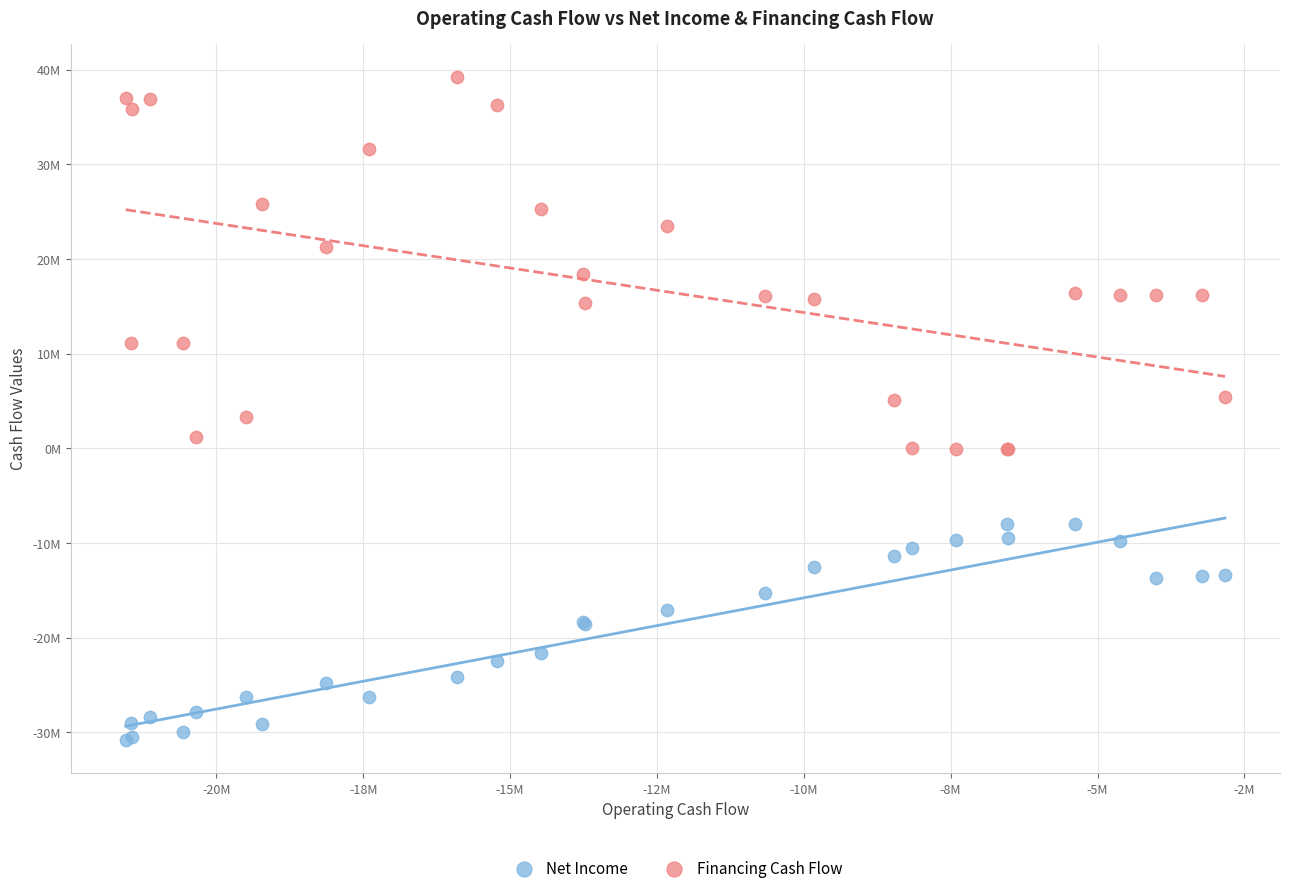

Which series contains the highest Y value?

Financing Cash Flow